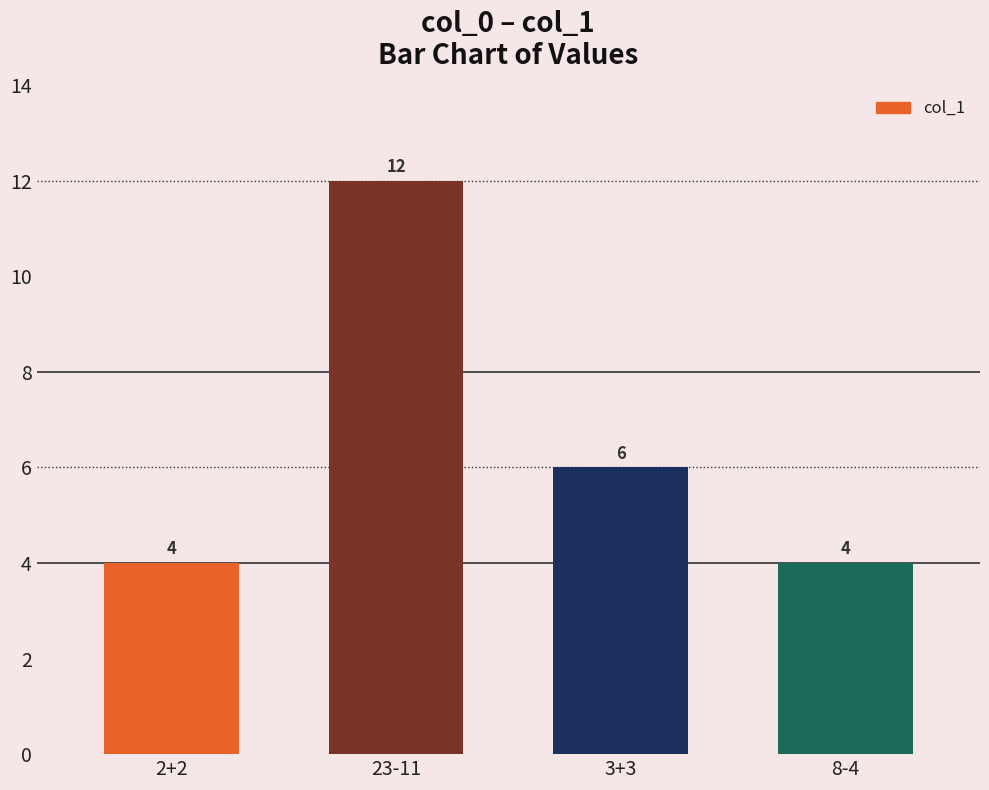

The value at 3+3 is 6. True or false?

True